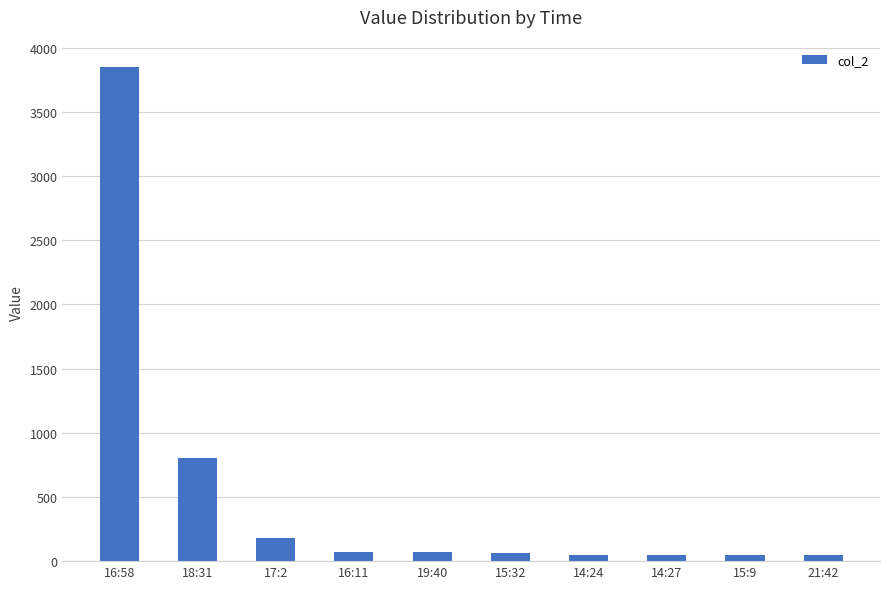

At which label does the data first exceed 71?

16:58